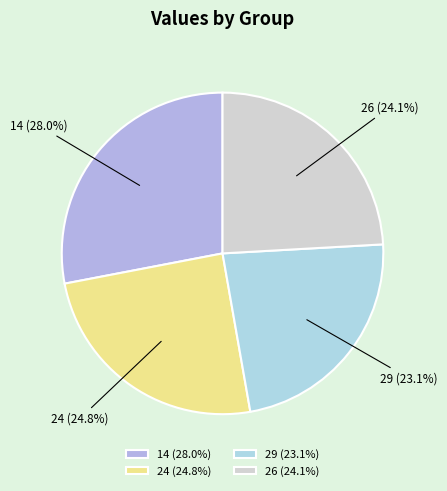

Count the number of slices in the pie.

4